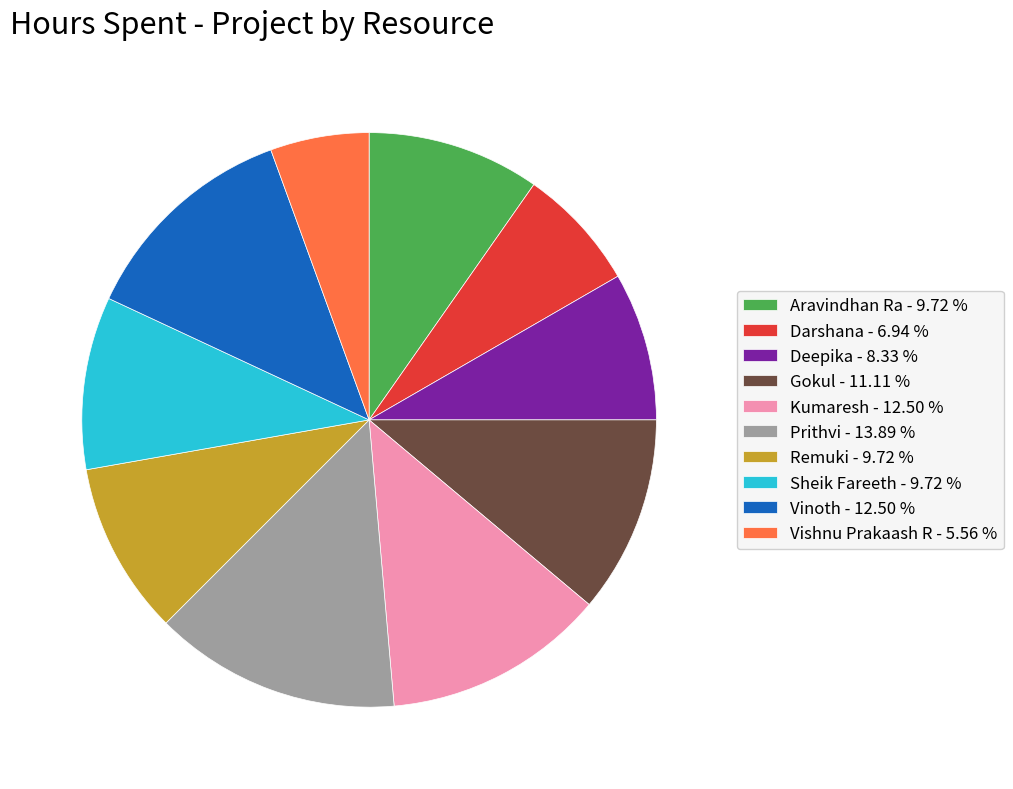

Which slice is the largest?

Prithvi